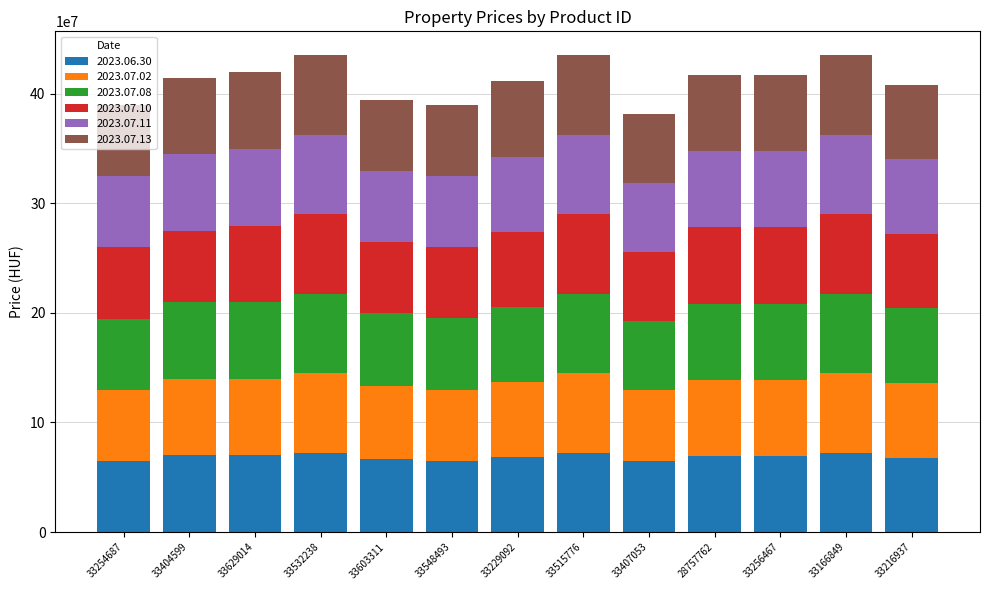

What is the total value across all series at 33629014?

419400000